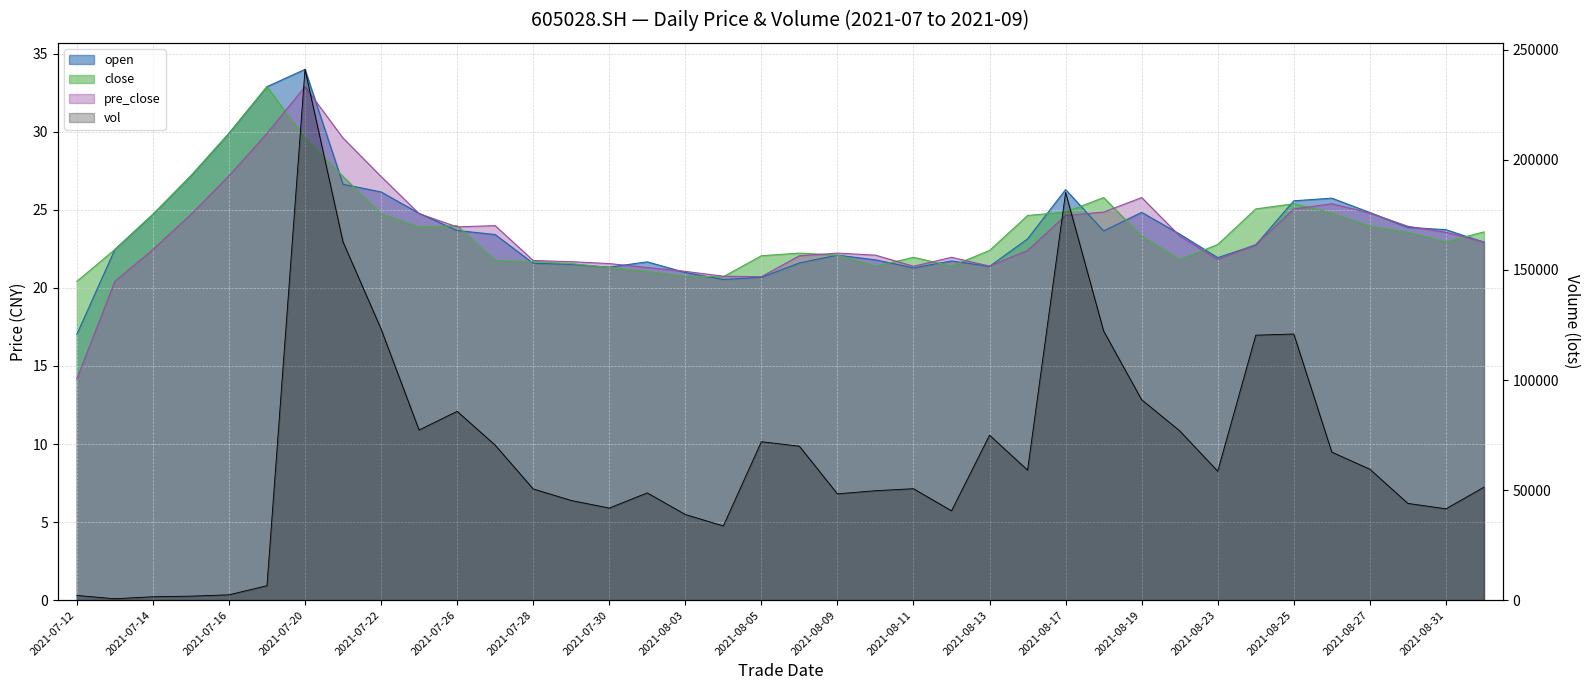

What is the value of the pre_close point at the 34th from the left?

25.4